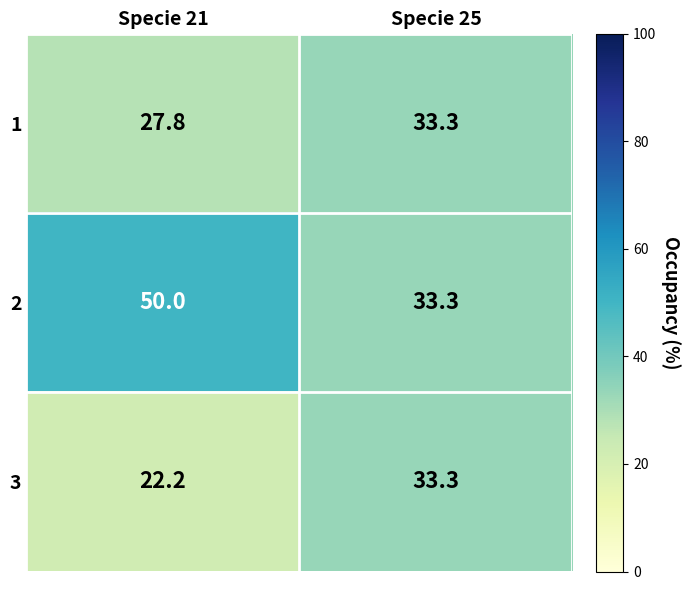

Rank the series at Specie 21 from highest to lowest value.

2, 1, 3